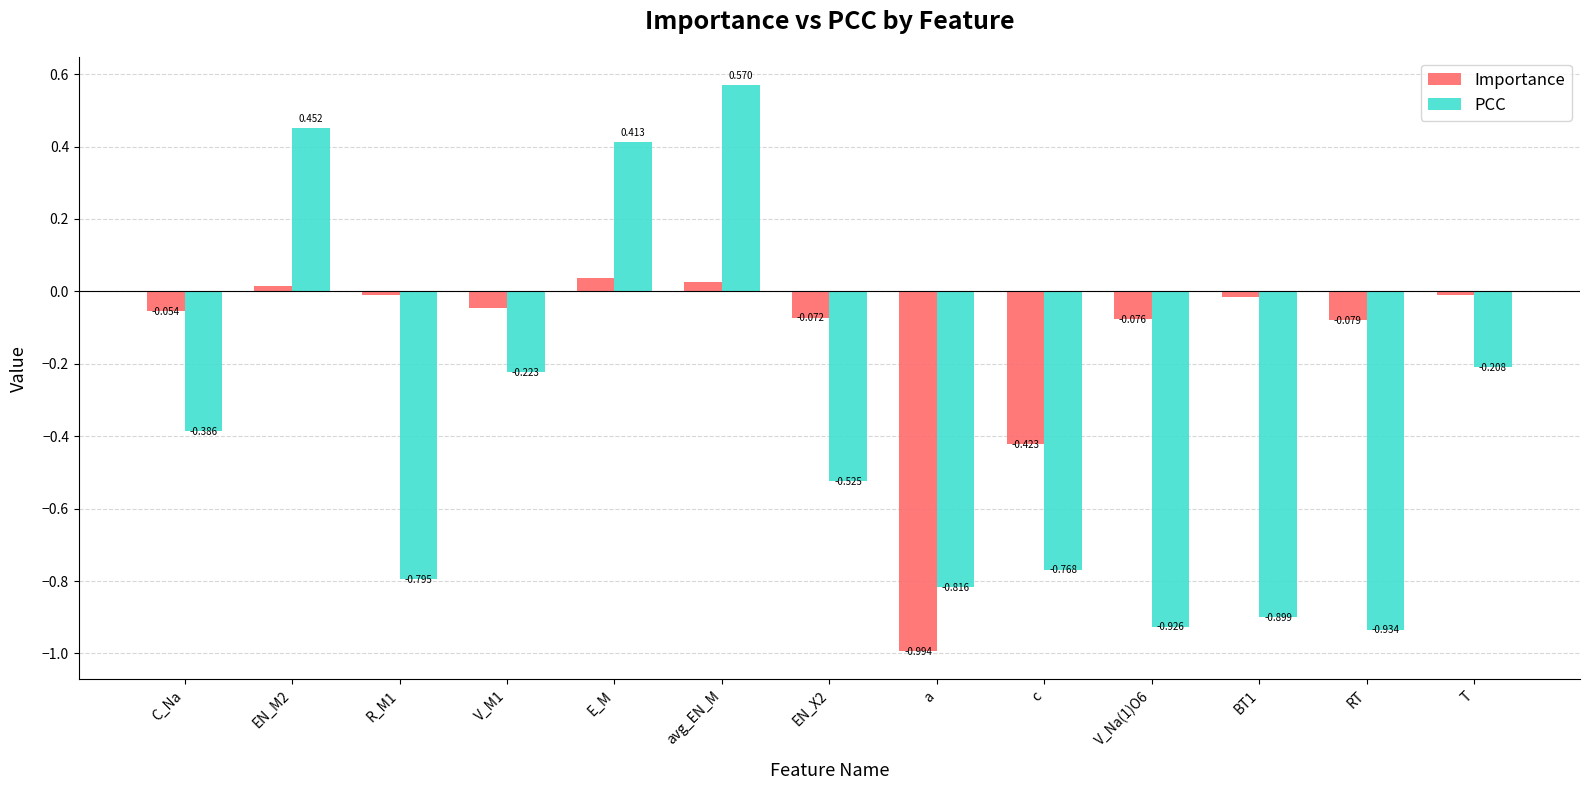

Which series changed the most between a and V_Na(1)O6?

Importance